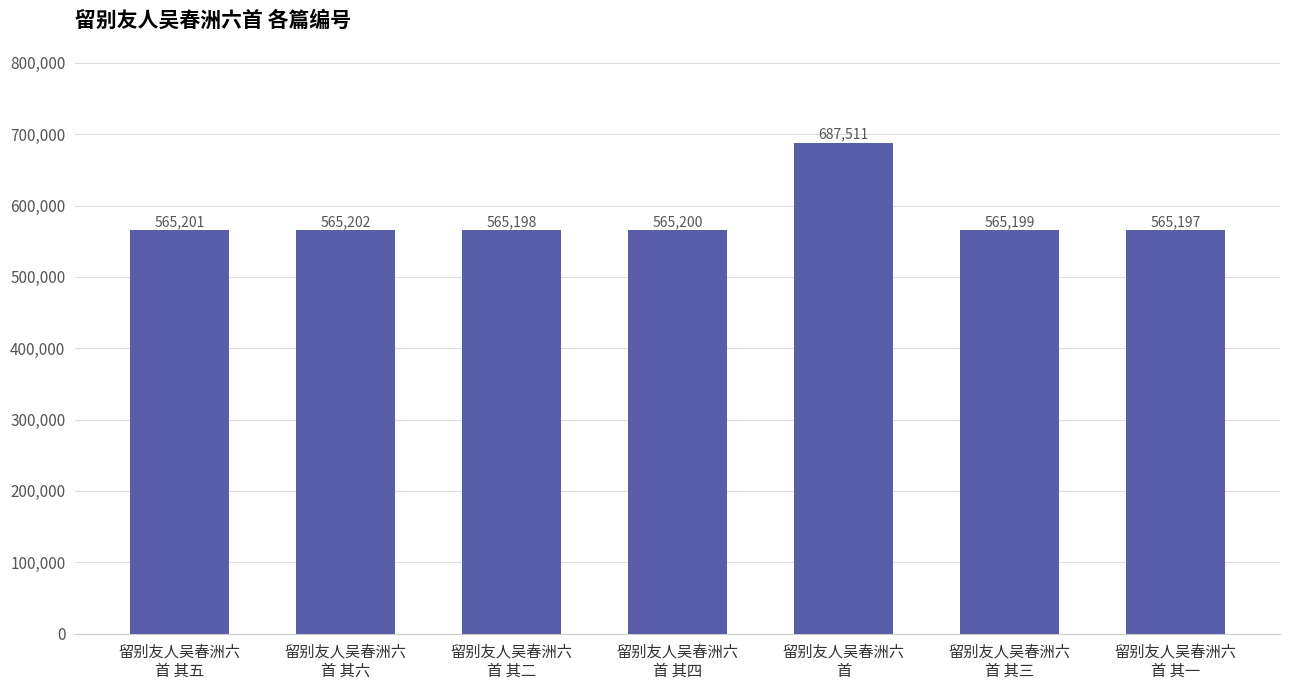

Which has a higher value, 留别友人吴春洲六
首 其五 or 留别友人吴春洲六
首 其二?

留别友人吴春洲六
首 其五